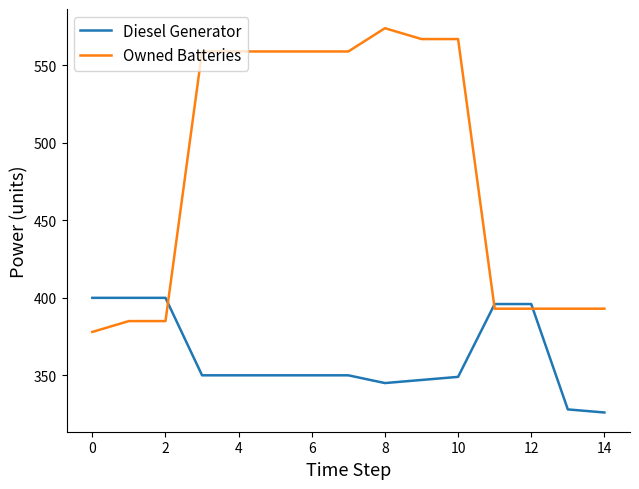

What is the average value of the Diesel Generator series?

362.5